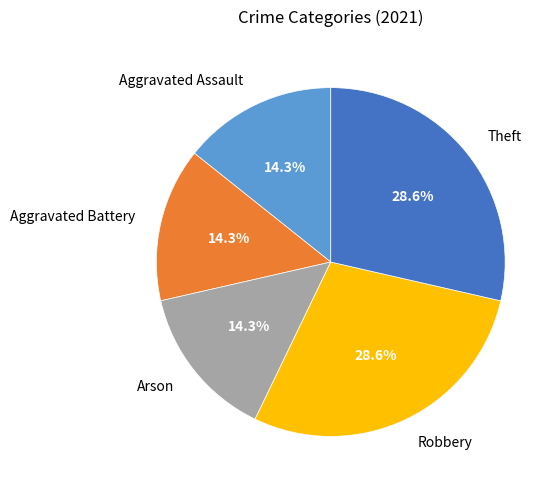

How many slices are in this pie chart?

5